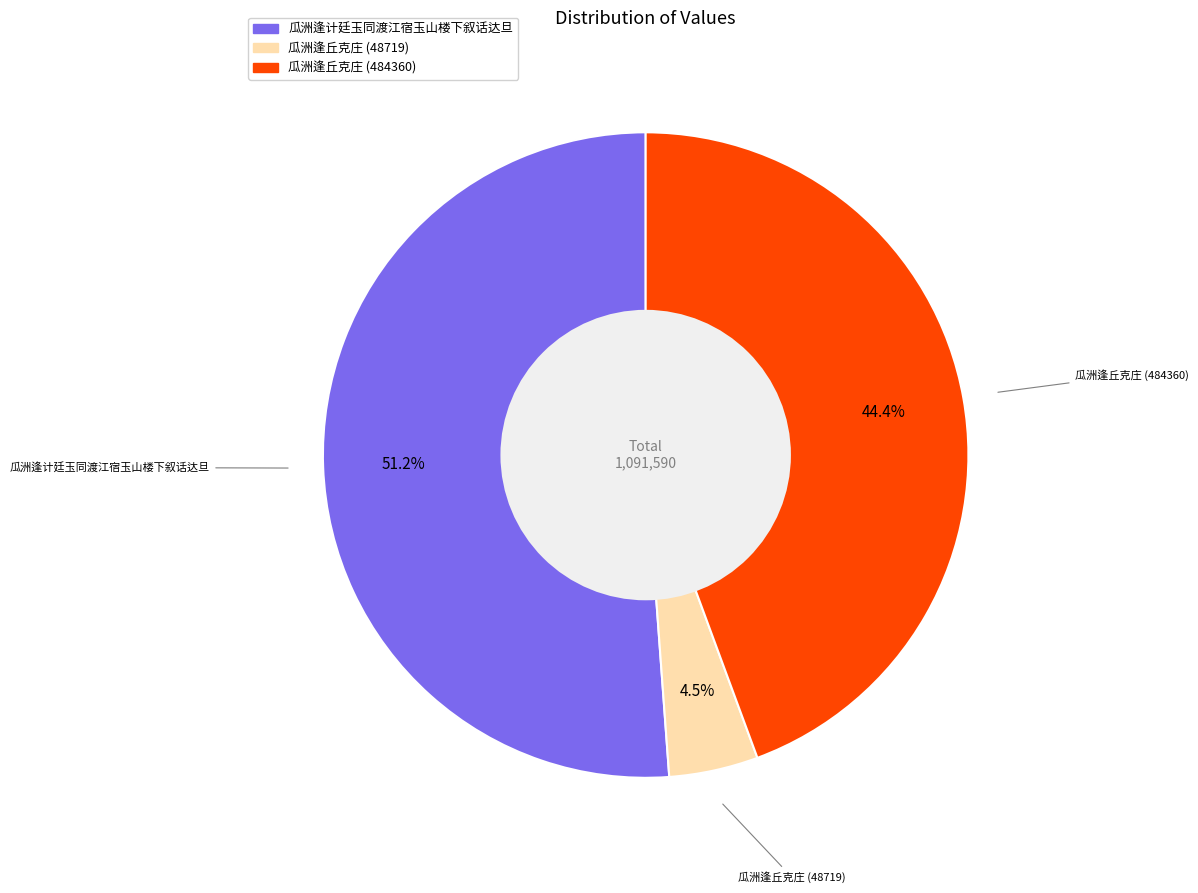

Rank the categories by value from lowest to highest.

瓜洲逢丘克庄 (48719), 瓜洲逢丘克庄 (484360), 瓜洲逢计廷玉同渡江宿玉山楼下叙话达旦